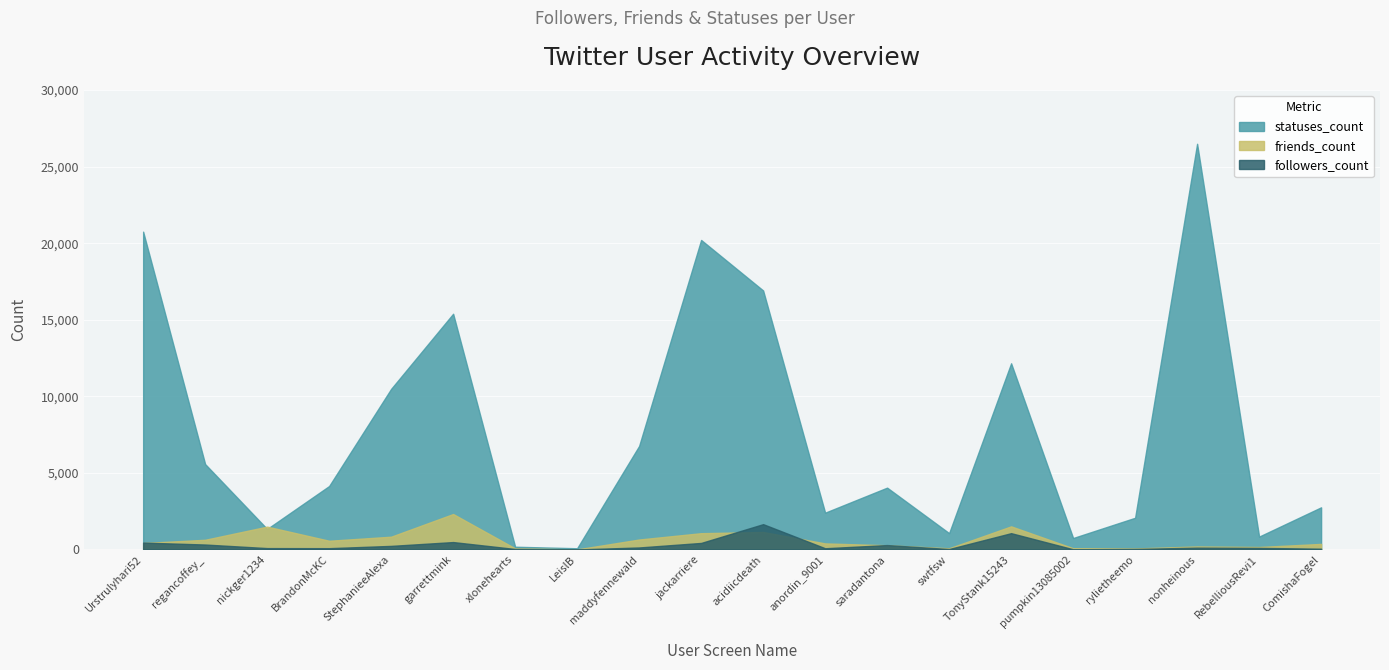

Where is the first local maximum for friends_count?

nickger1234